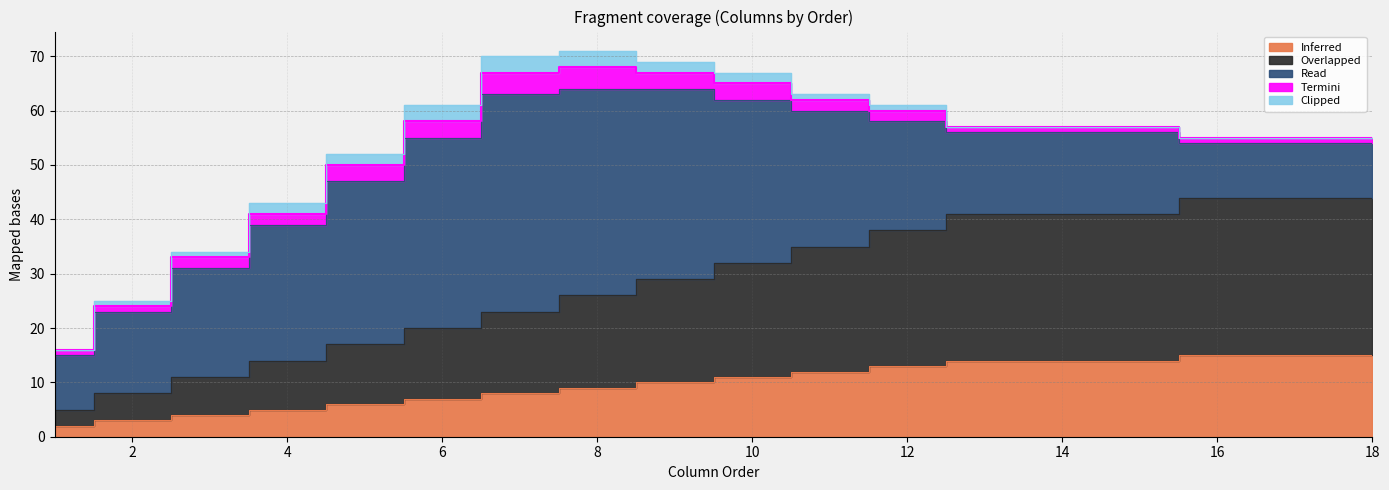

Between 10 and 12, which series saw the biggest shift?

Read